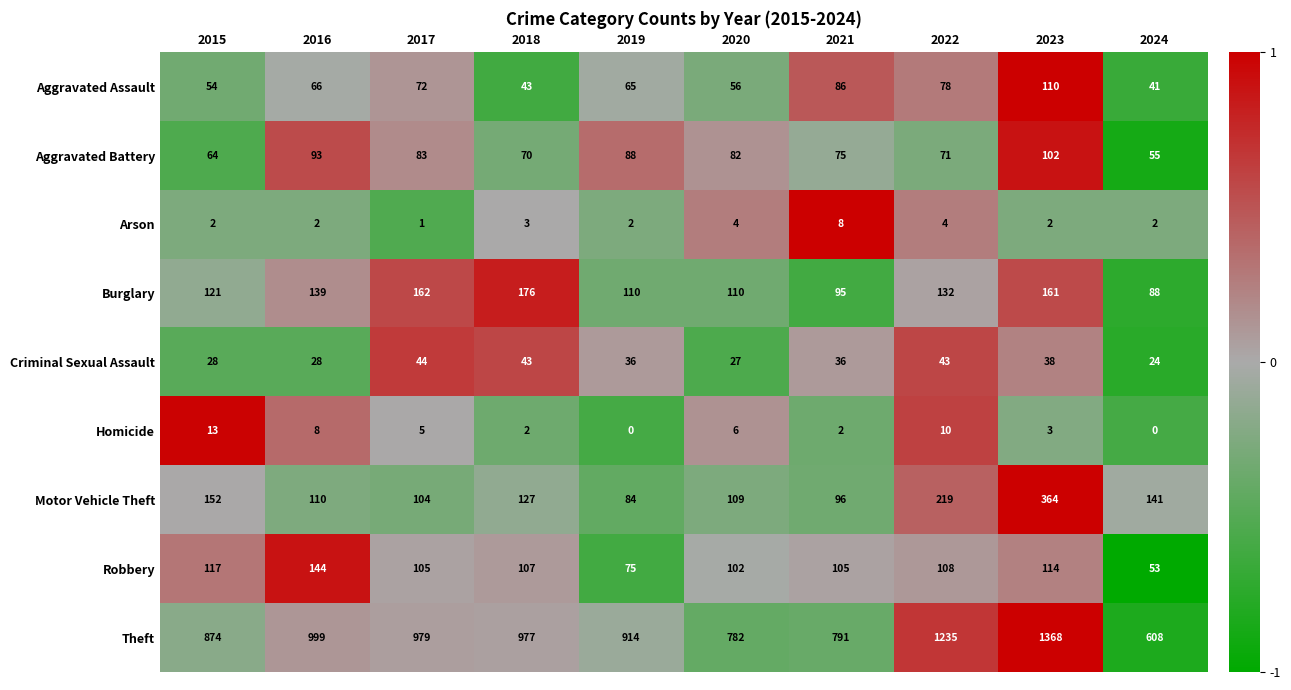

Which series has the widest spread of values?

Theft